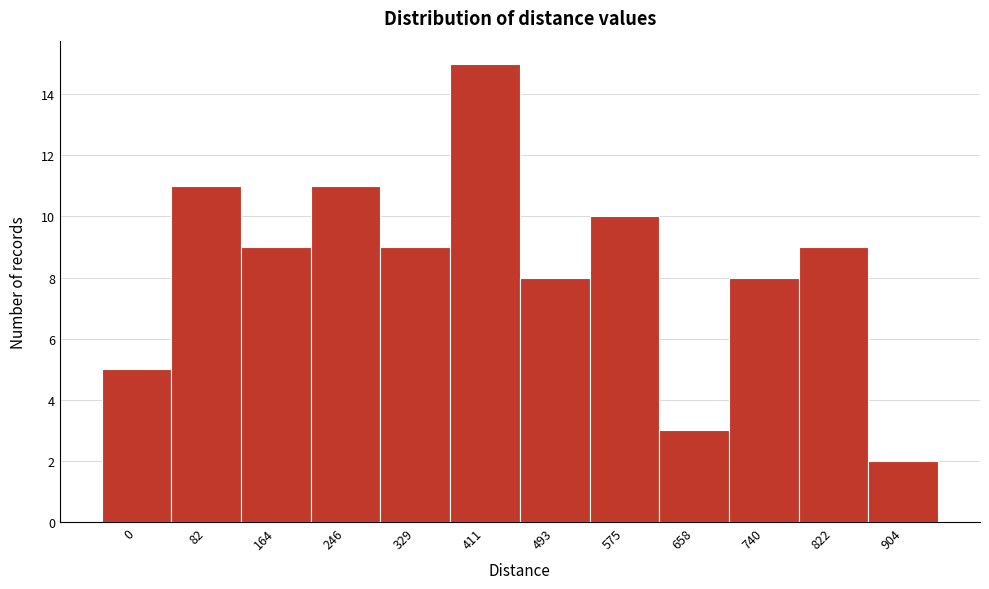

Reading left to right, what are all the values shown in this chart?

5	11	9	11	9	15	8	10	3	8	9	2